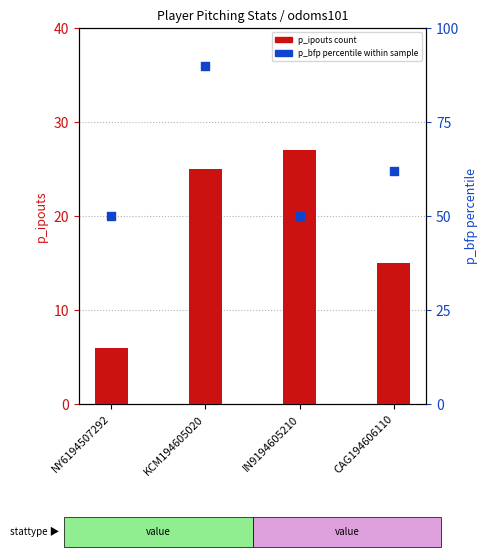

Is the value of p_bfp percentile within sample at CAG194606110 greater than the value of p_ipouts (transformed count) at KCM194605020?

Yes